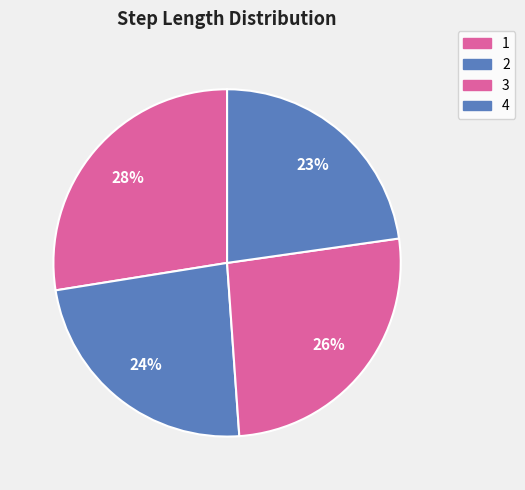

Count the number of slices in the pie.

4